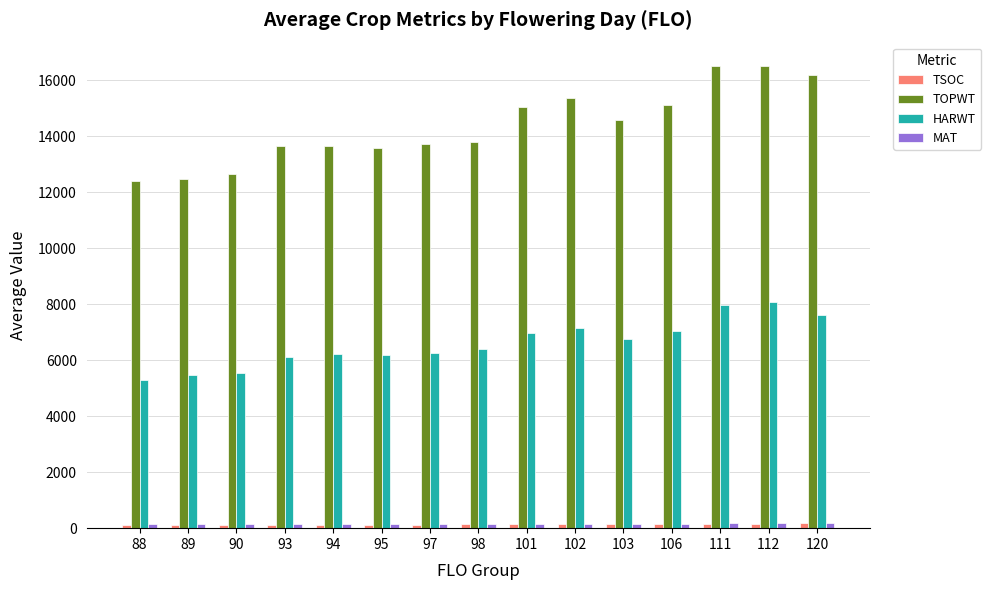

The value of HARWT at 95 is 3595.5. True or false?

False